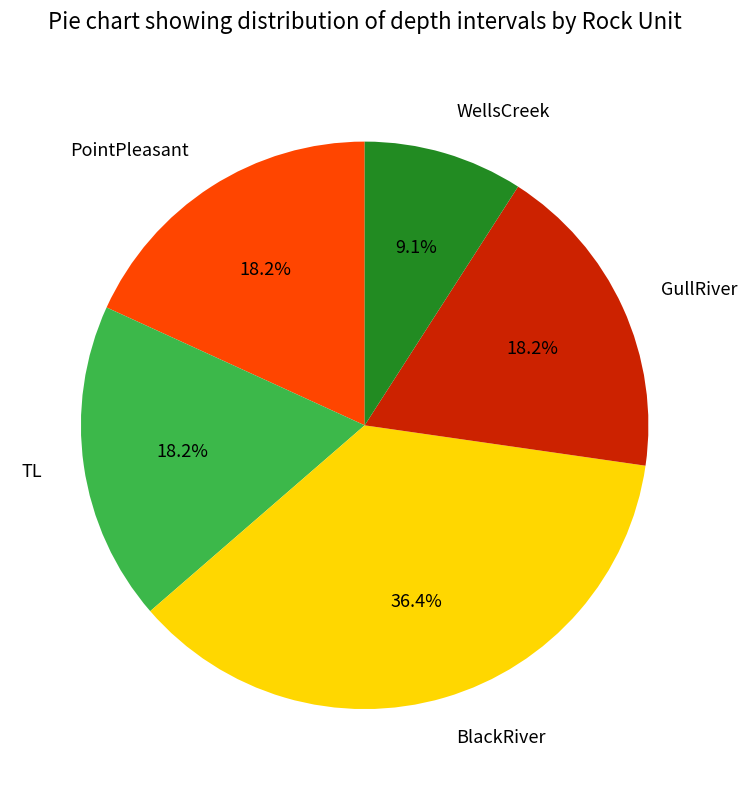

Combined, do GullRiver and TL account for over 50%?

No